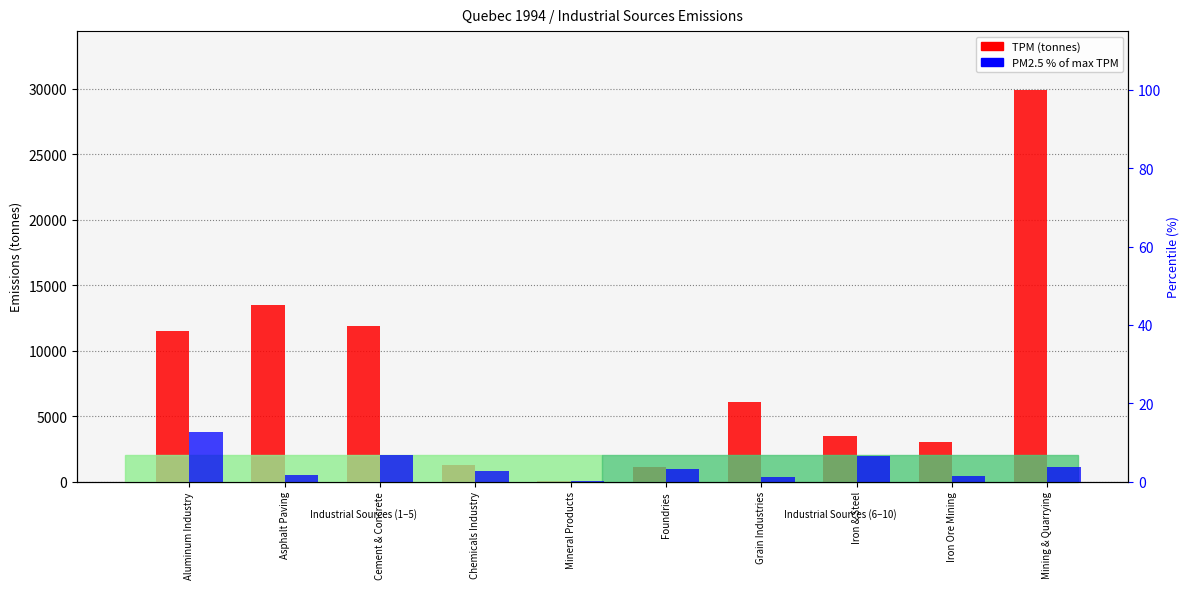

What are all the series names shown in the legend?

TPM (tonnes), PM2.5 % of max TPM